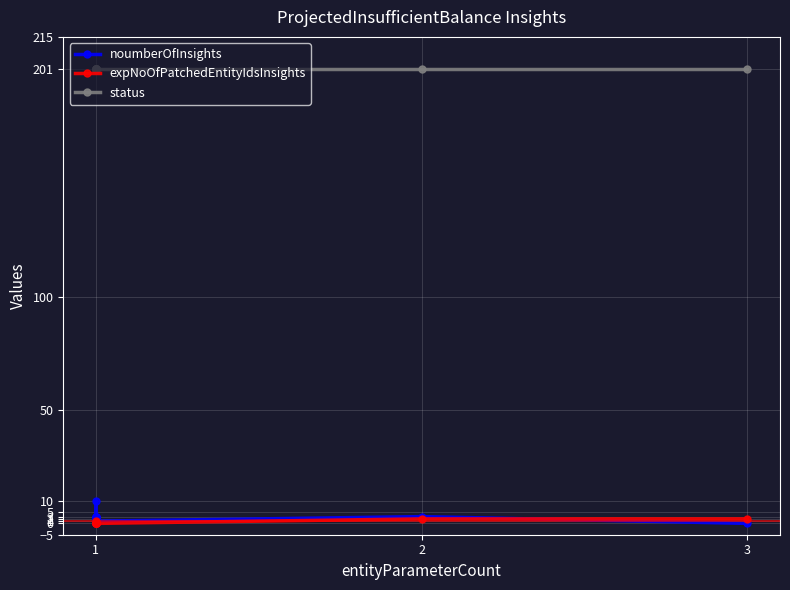

At which label is status closest to 201?

1